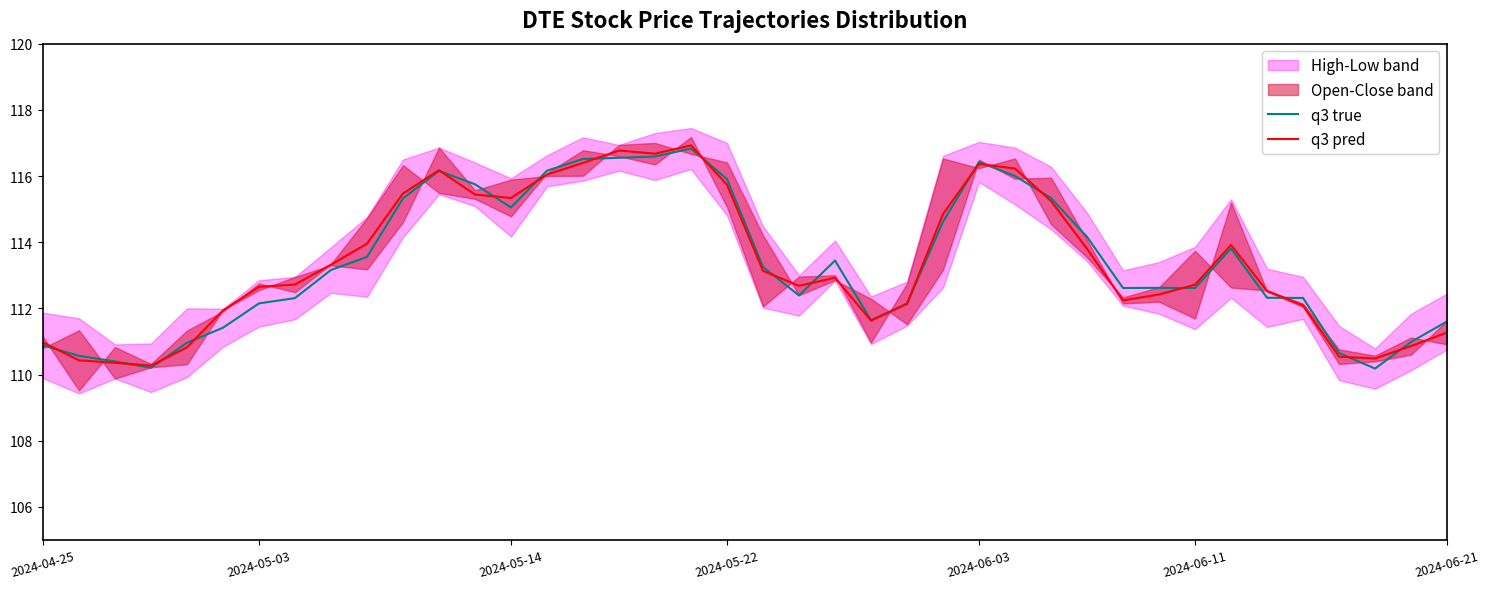

The value of q3 true at 2024-05-14 is 154.2. True or false?

False